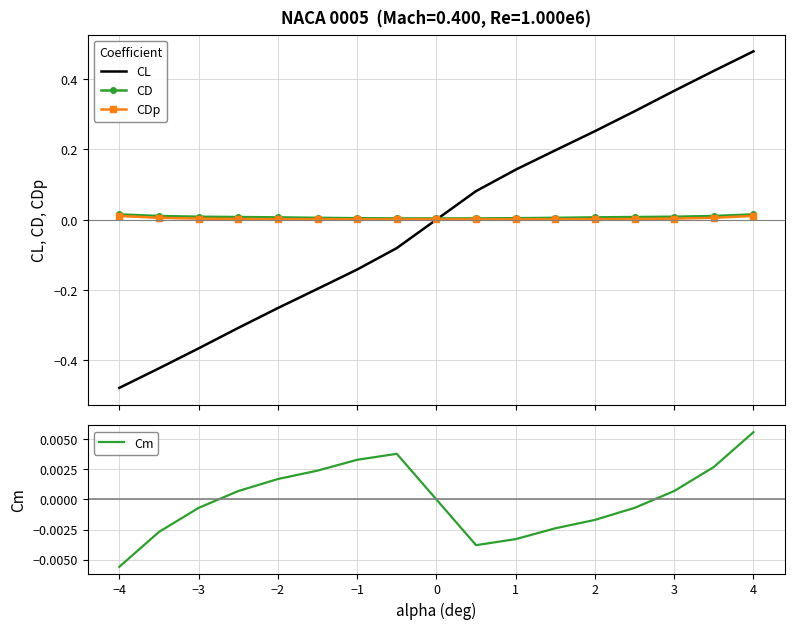

Count the number of categories in the chart.

17